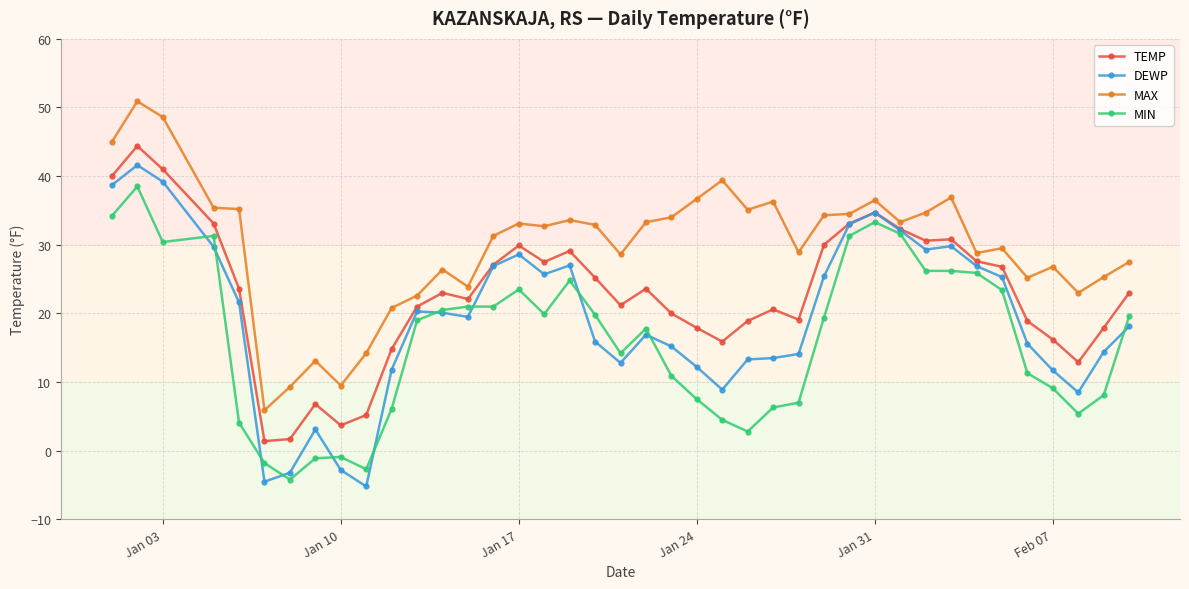

What is the minimum value for MIN?

-4.2